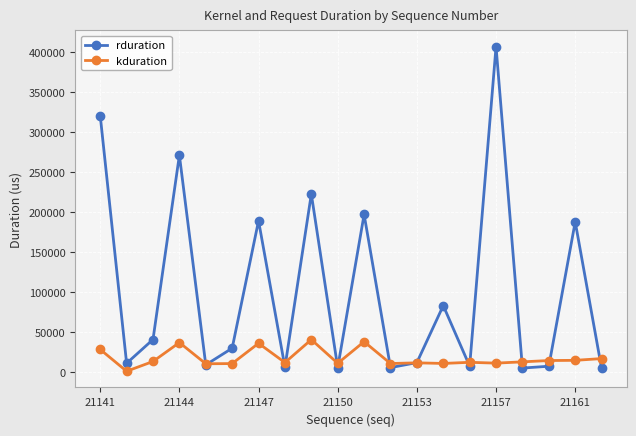

What is the maximum value for kduration?

40874